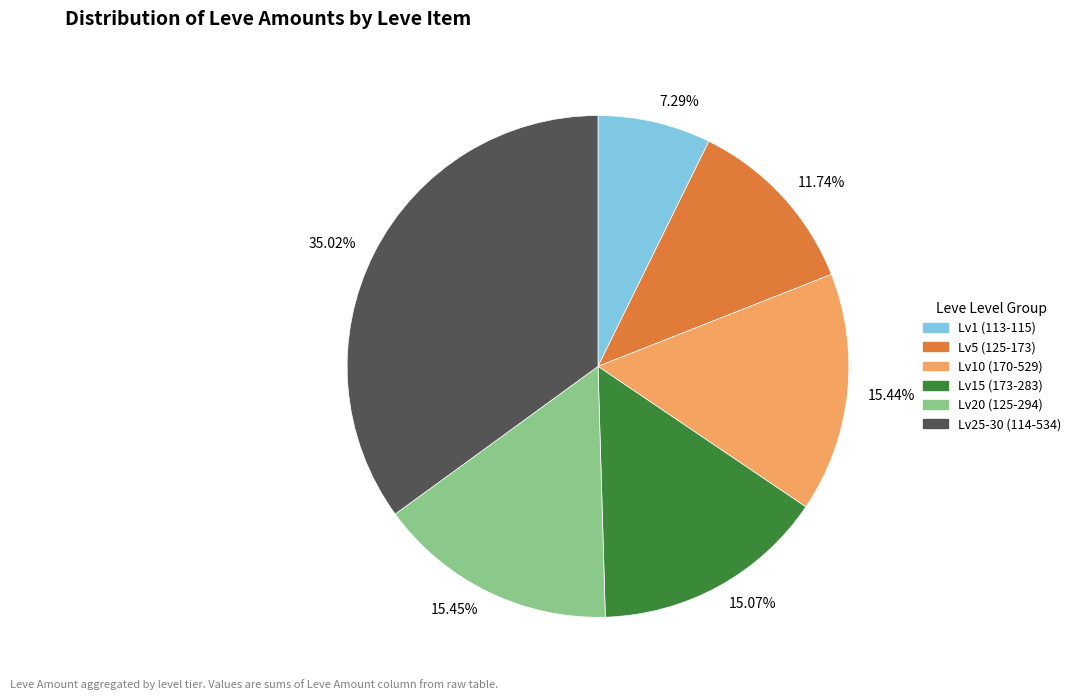

Is there any slice that represents more than half of the pie?

No